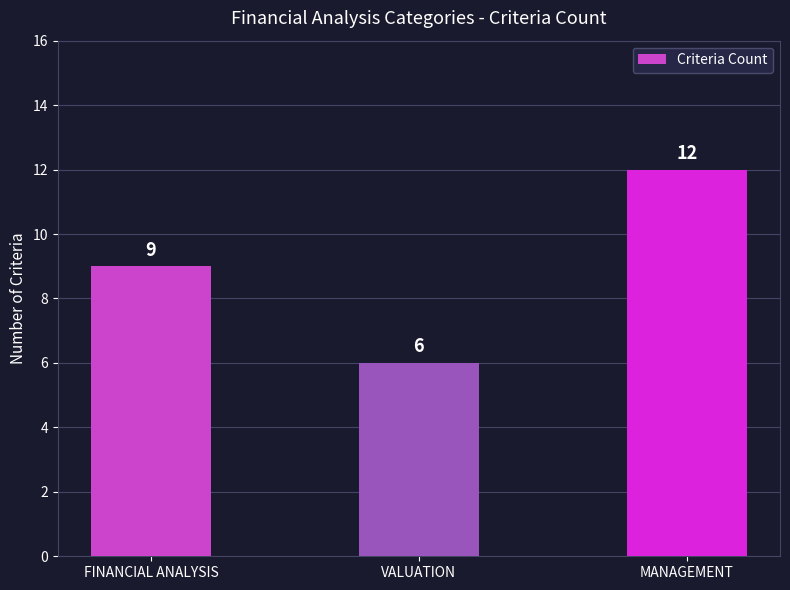

Between FINANCIAL ANALYSIS and MANAGEMENT, which is larger?

MANAGEMENT